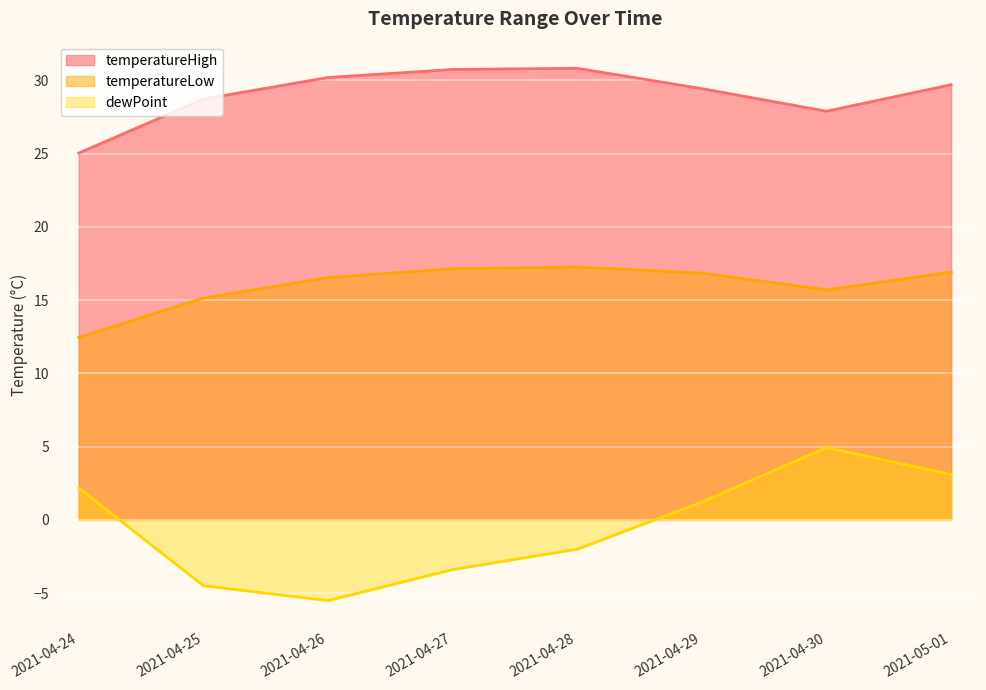

True or false: dewPoint and temperatureHigh intersect in this chart.

False